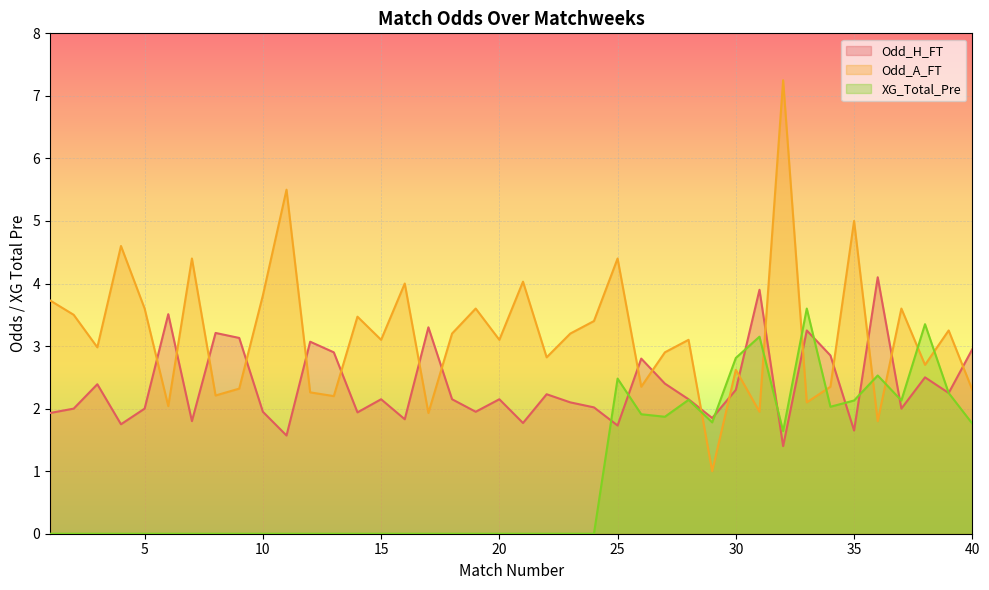

Reading left to right, extract all data points from this chart.

Odd_H_FT: 1=1.9	2=2.0	3=2.4	4=1.8	5=2.0	6=3.5	7=1.8	8=3.2	9=3.1	10=1.9	11=1.6	12=3.1	13=2.9	14=1.9	15=2.1	16=1.8	17=3.3	18=2.1	19=1.9	20=2.1	21=1.8	22=2.2	23=2.1	24=2.0	25=1.7	26=2.8	27=2.4	28=2.1	29=1.9	30=2.3	31=3.9	32=1.4	33=3.2	34=2.9	35=1.6	36=4.1	37=2.0	38=2.5	39=2.2	40=3.0
Odd_A_FT: 1=3.7	2=3.5	3=3.0	4=4.6	5=3.6	6=2.0	7=4.4	8=2.2	9=2.3	10=3.8	11=5.5	12=2.3	13=2.2	14=3.5	15=3.1	16=4.0	17=1.9	18=3.2	19=3.6	20=3.1	21=4.0	22=2.8	23=3.2	24=3.4	25=4.4	26=2.4	27=2.9	28=3.1	29=1.0	30=2.6	31=1.9	32=7.2	33=2.1	34=2.4	35=5.0	36=1.8	37=3.6	38=2.7	39=3.2	40=2.3
XG_Total_Pre: 1=0.0	2=0.0	3=0.0	4=0.0	5=0.0	6=0.0	7=0.0	8=0.0	9=0.0	10=0.0	11=0.0	12=0.0	13=0.0	14=0.0	15=0.0	16=0.0	17=0.0	18=0.0	19=0.0	20=0.0	21=0.0	22=0.0	23=0.0	24=0.0	25=2.5	26=1.9	27=1.9	28=2.1	29=1.8	30=2.8	31=3.1	32=1.6	33=3.6	34=2.0	35=2.1	36=2.5	37=2.1	38=3.4	39=2.2	40=1.8